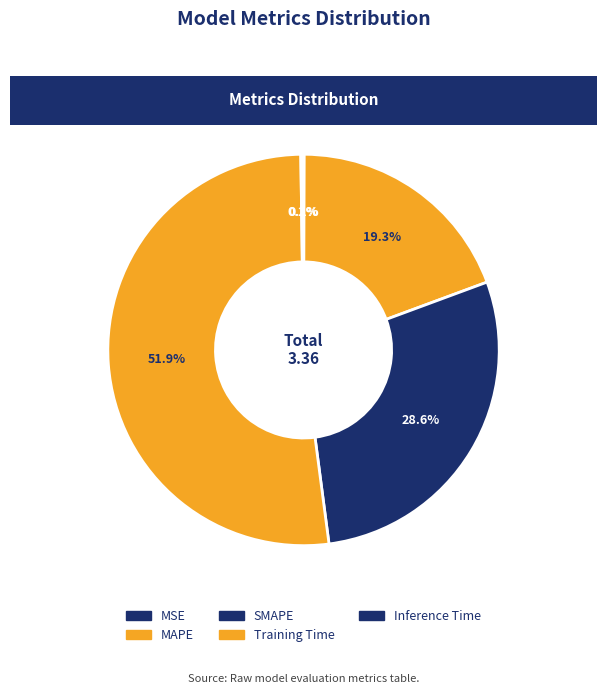

Is it true that Training Time is 52% of the pie?

True